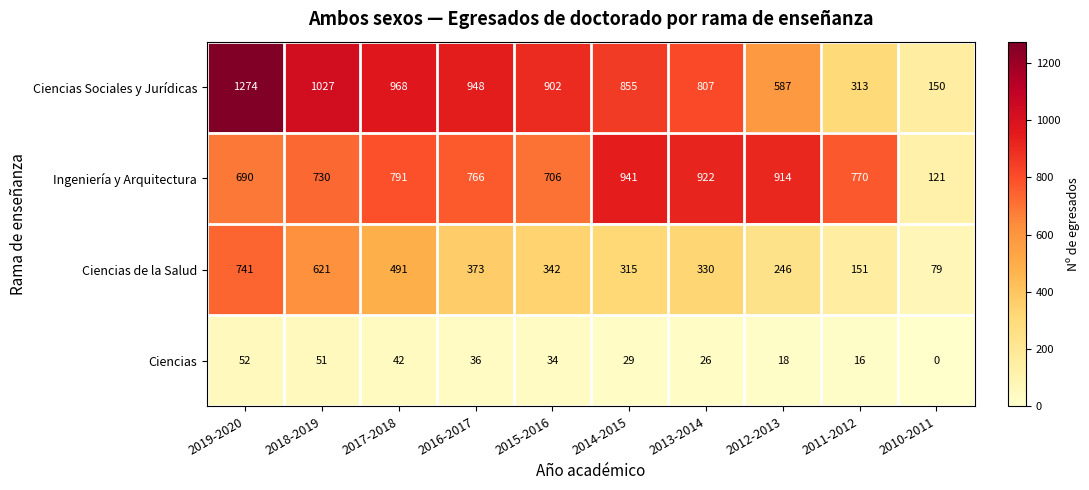

Read the Ciencias de la Salud value at 2016-2017, to the nearest 100.

400